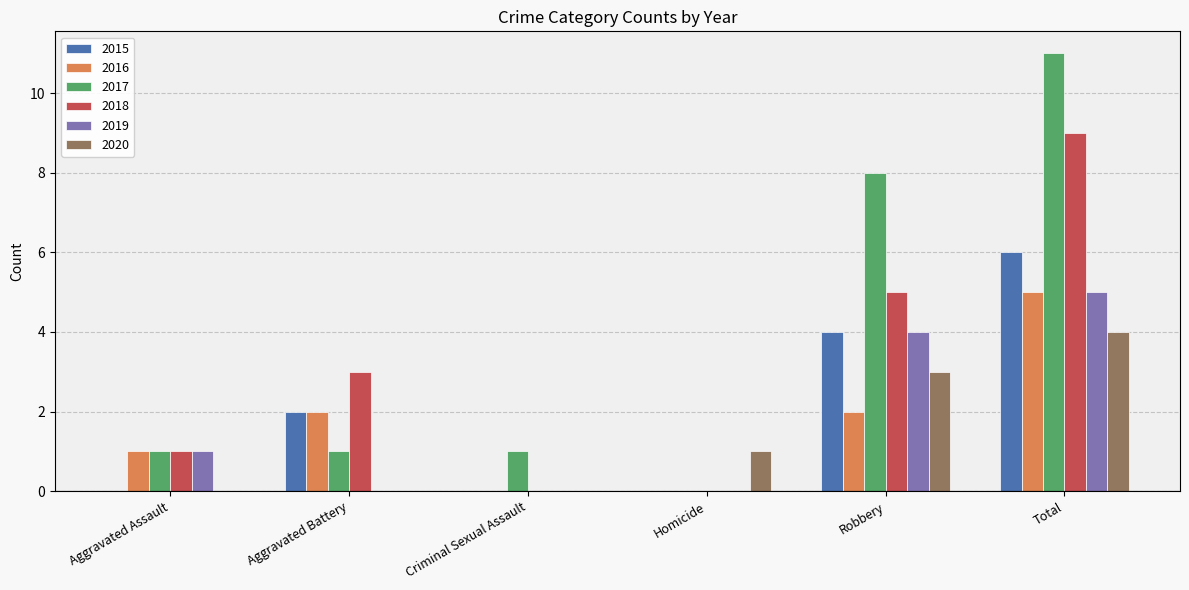

Reading right to left, list all the values displayed in this chart.

2015: Total=6	Robbery=4	Homicide=0	Criminal Sexual Assault=0	Aggravated Battery=2	Aggravated Assault=0
2016: Total=5	Robbery=2	Homicide=0	Criminal Sexual Assault=0	Aggravated Battery=2	Aggravated Assault=1
2017: Total=11	Robbery=8	Homicide=0	Criminal Sexual Assault=1	Aggravated Battery=1	Aggravated Assault=1
2018: Total=9	Robbery=5	Homicide=0	Criminal Sexual Assault=0	Aggravated Battery=3	Aggravated Assault=1
2019: Total=5	Robbery=4	Homicide=0	Criminal Sexual Assault=0	Aggravated Battery=0	Aggravated Assault=1
2020: Total=4	Robbery=3	Homicide=1	Criminal Sexual Assault=0	Aggravated Battery=0	Aggravated Assault=0